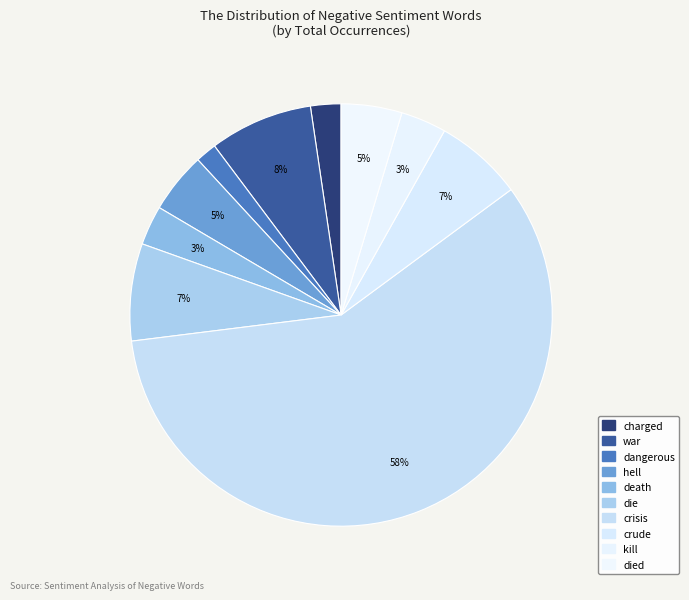

To the nearest percent, what is the difference between the largest and smallest slice percentages?

57%